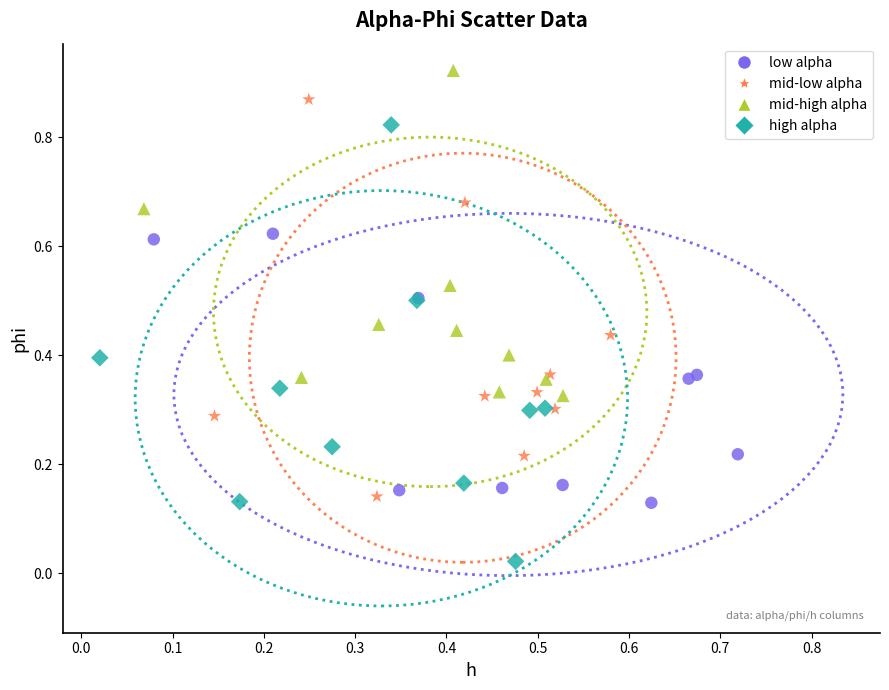

Which series contains the lowest Y value?

high alpha